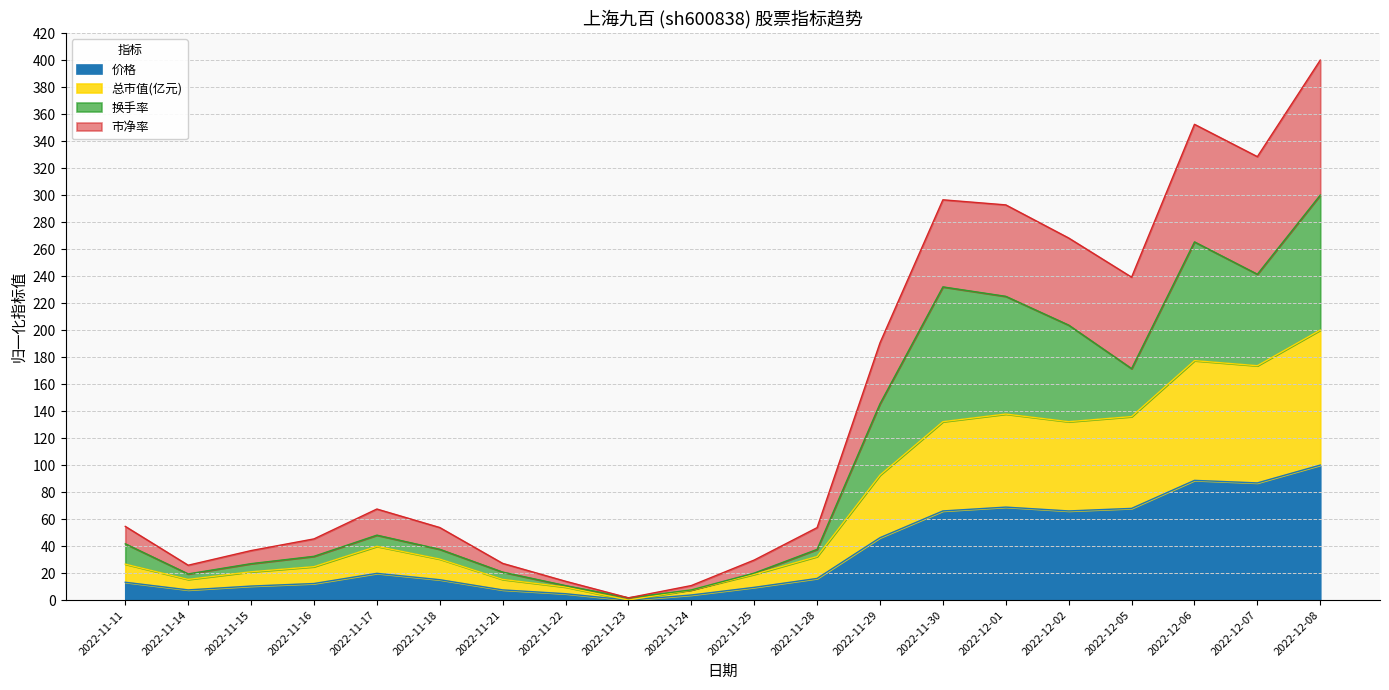

Which series has the largest range (max minus min)?

市净率